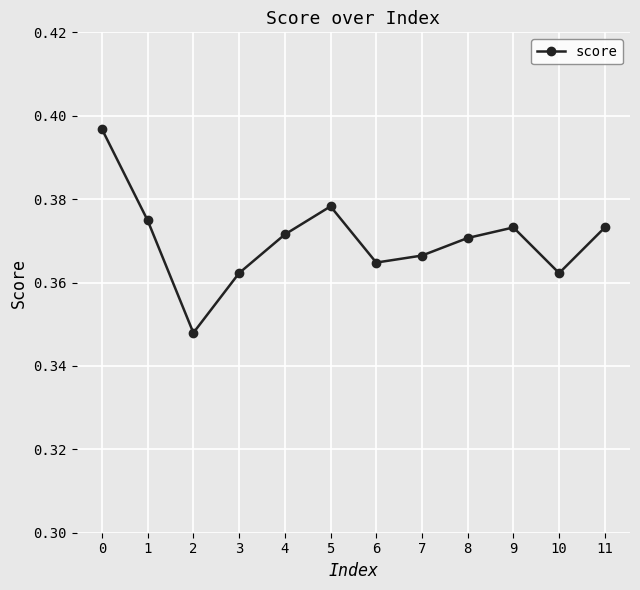

How many points are lower than both their immediate neighbors (excluding endpoints)?

3